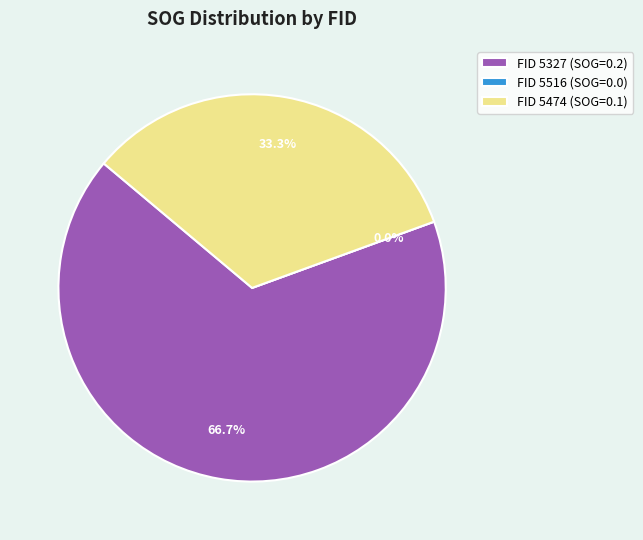

The 5327 slice represents 53% of the pie. True or false?

False